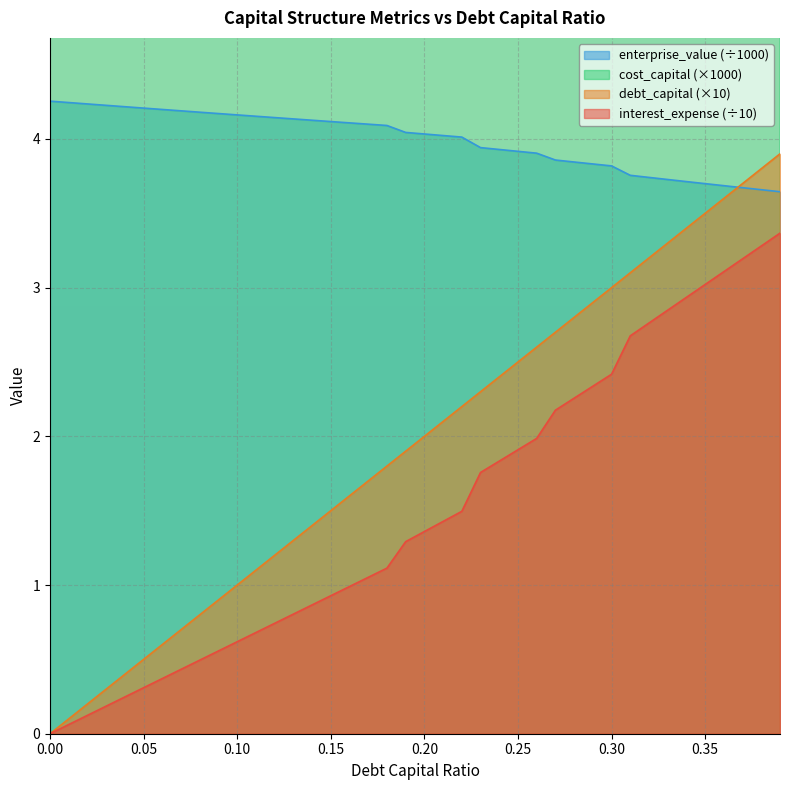

Is it true that enterprise_value equals 4.1 at 0.16?

True